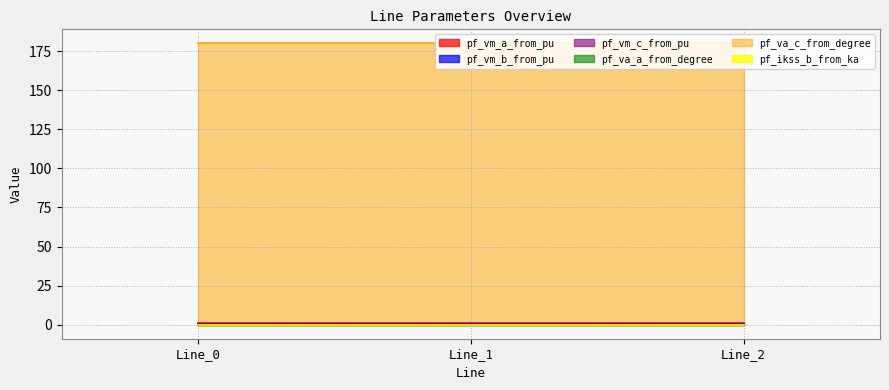

True or false: pf_vm_a_from_pu has a value of 0.4 at Line_1.

False